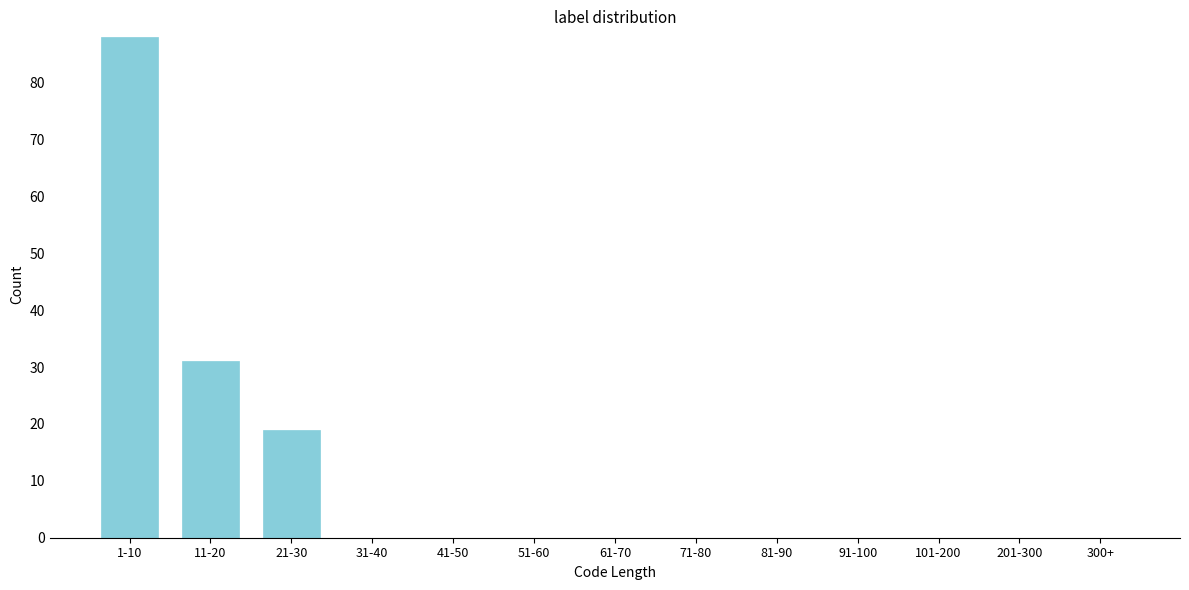

Reading left to right, list all the values displayed in this chart.

1-10=88	11-20=31	21-30=19	31-40=0	41-50=0	51-60=0	61-70=0	71-80=0	81-90=0	91-100=0	101-200=0	201-300=0	300+=0